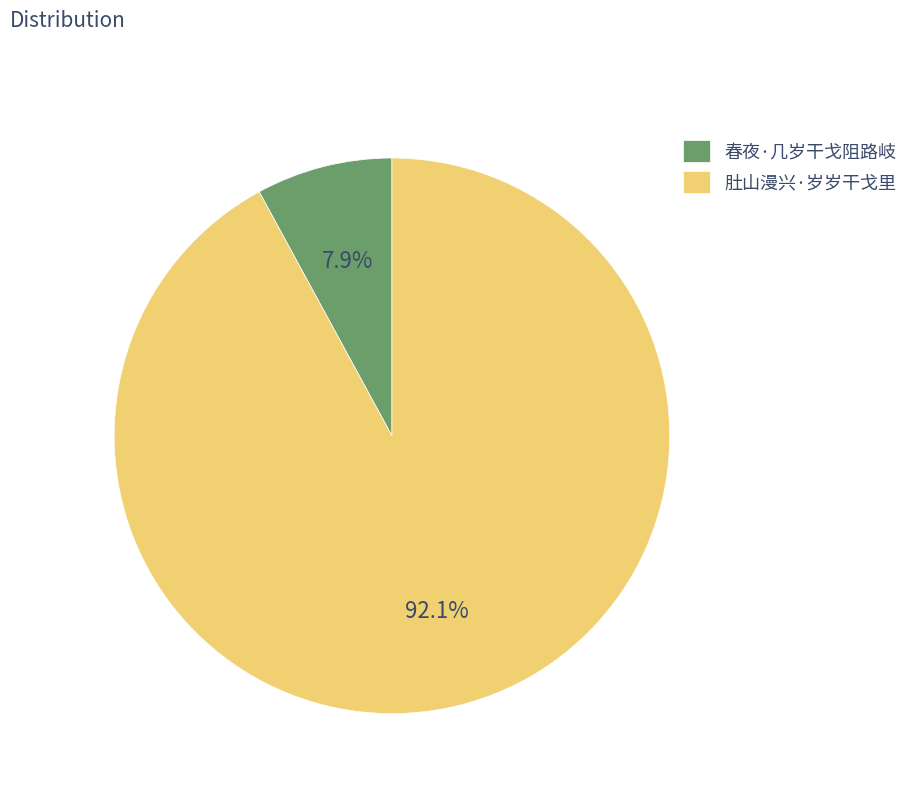

Which has a higher value, 春夜·几岁干戈阻路岐 or 肚山漫兴·岁岁干戈里?

肚山漫兴·岁岁干戈里